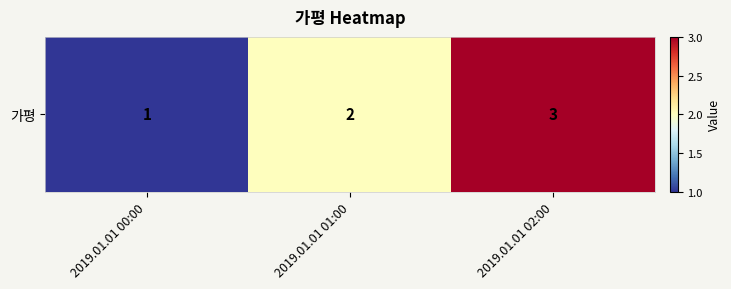

List the labels in order of value, smallest first.

2019.01.01 00:00, 2019.01.01 01:00, 2019.01.01 02:00